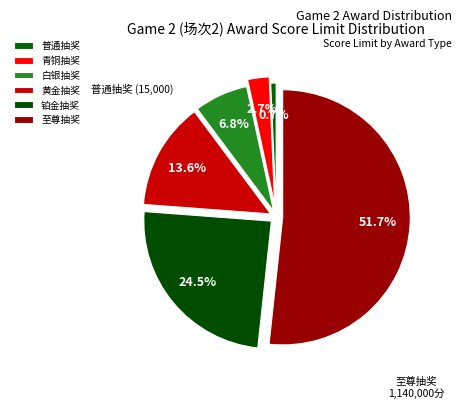

Count the number of slices in the pie.

6